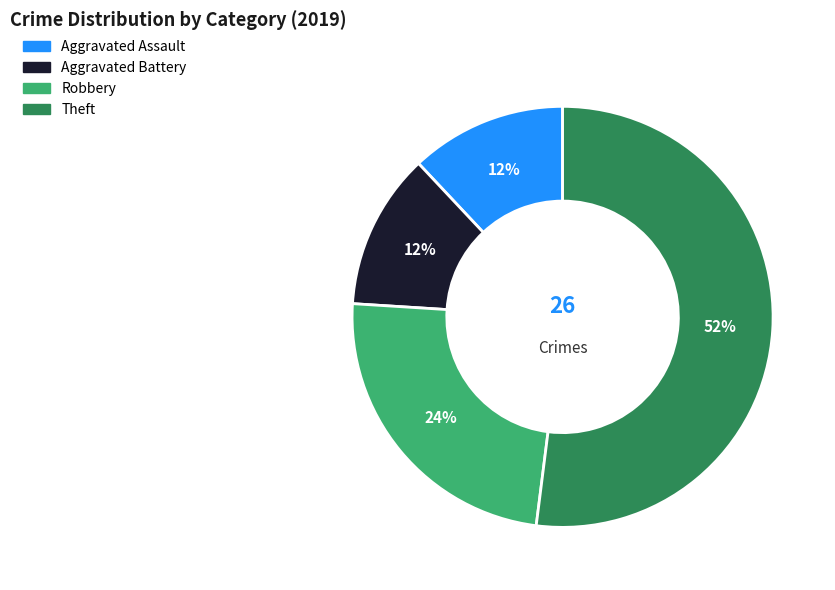

Is there a majority slice in this chart?

Yes